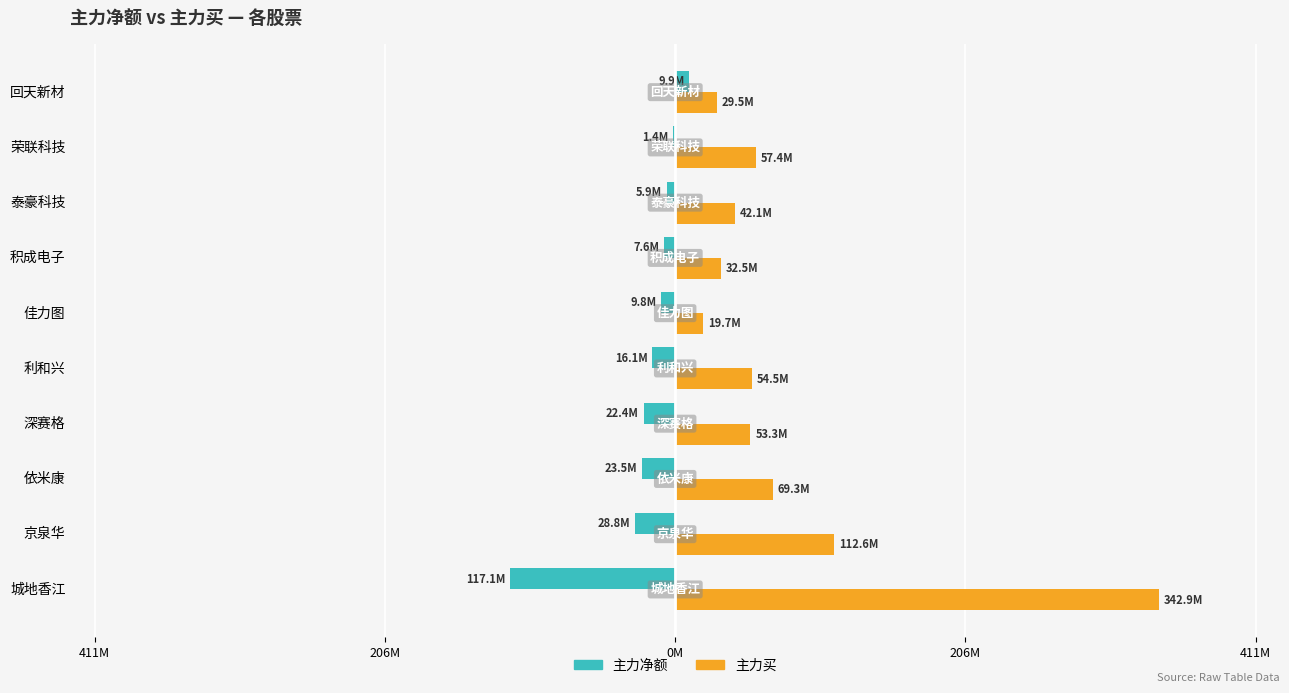

List the series in order of their overall mean, highest first.

主力买, 主力净额